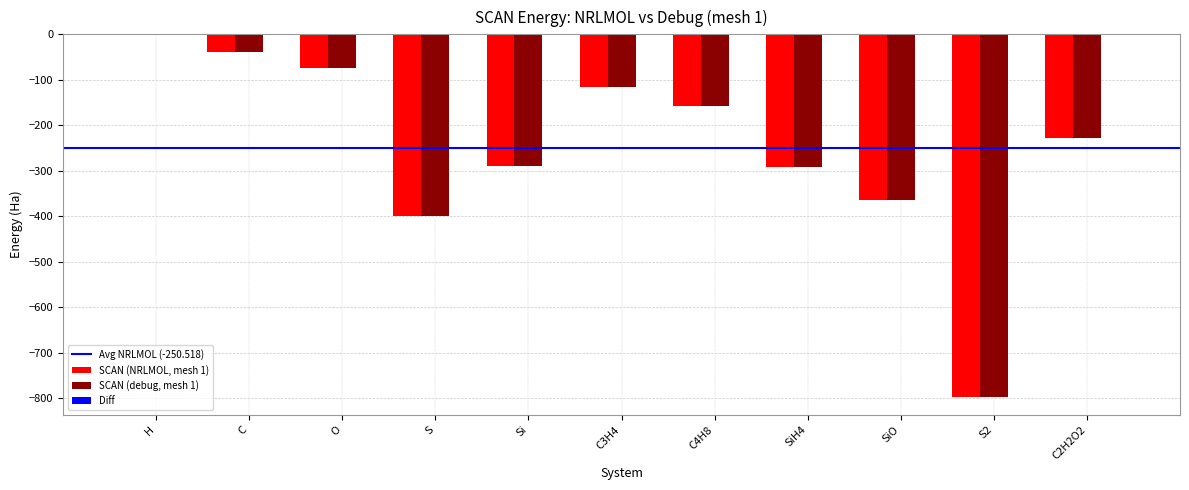

How many groups of bars are there?

11